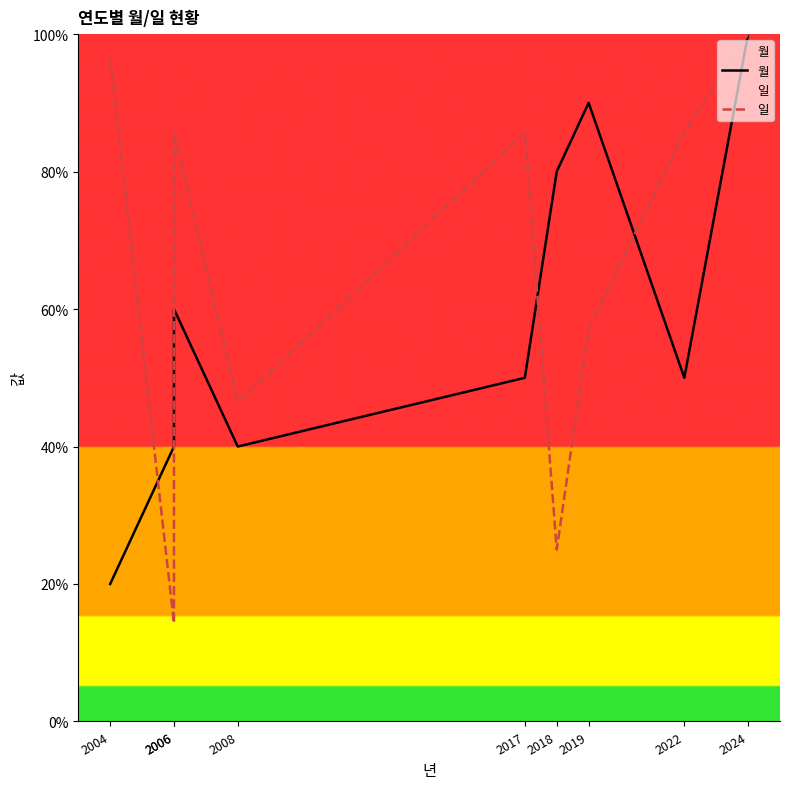

What is the average value of the 일 series?

66.3